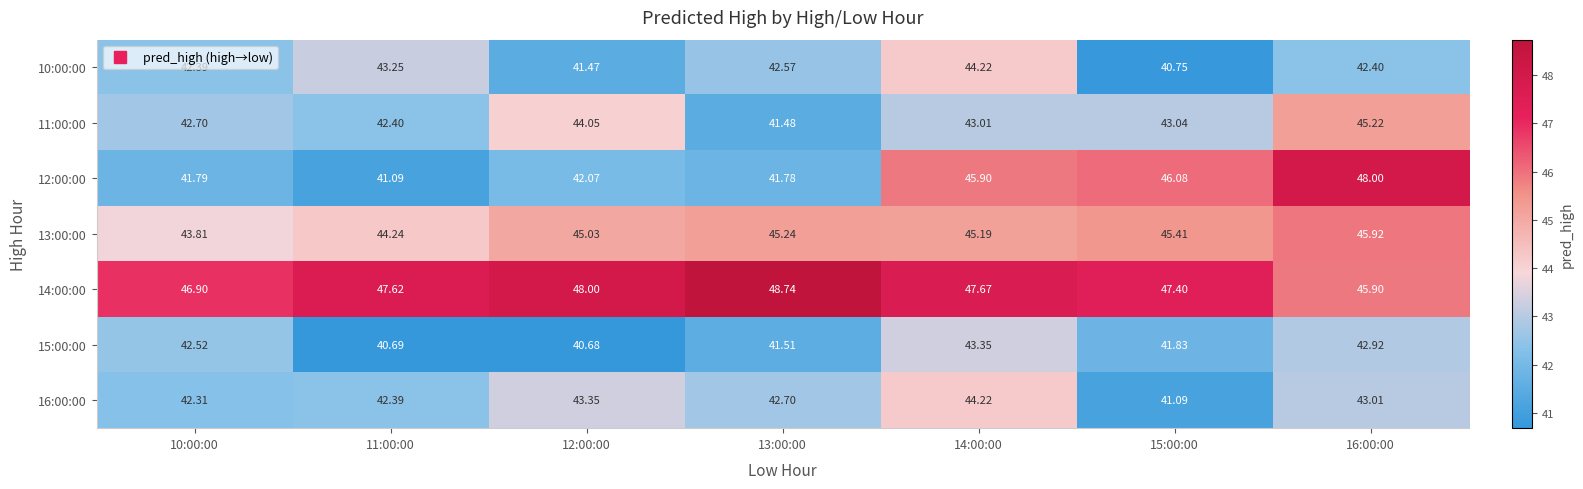

Which category has the highest value across all series?

13:00:00